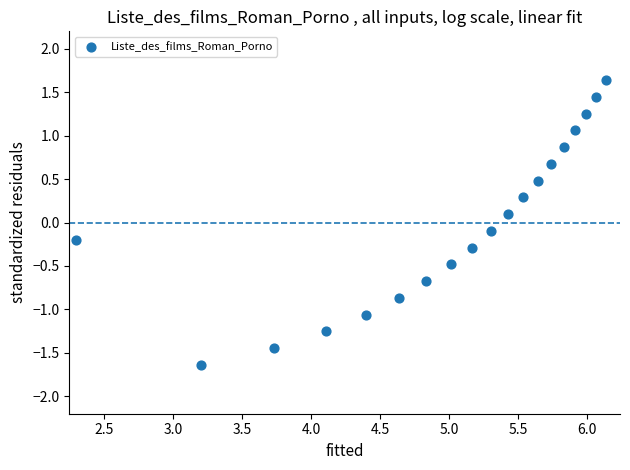

What is the range of Y values (max minus min)?

3.3